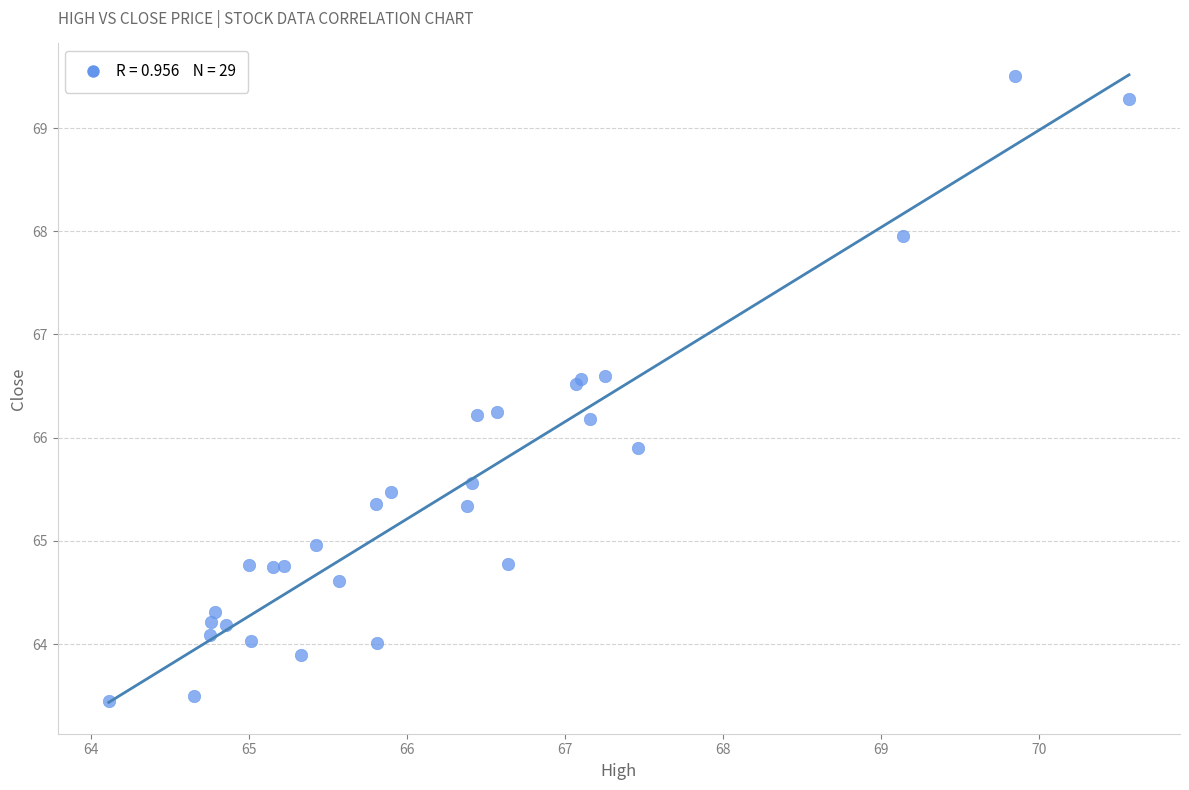

What Y value in the scatter plot is closest to 66?

65.9